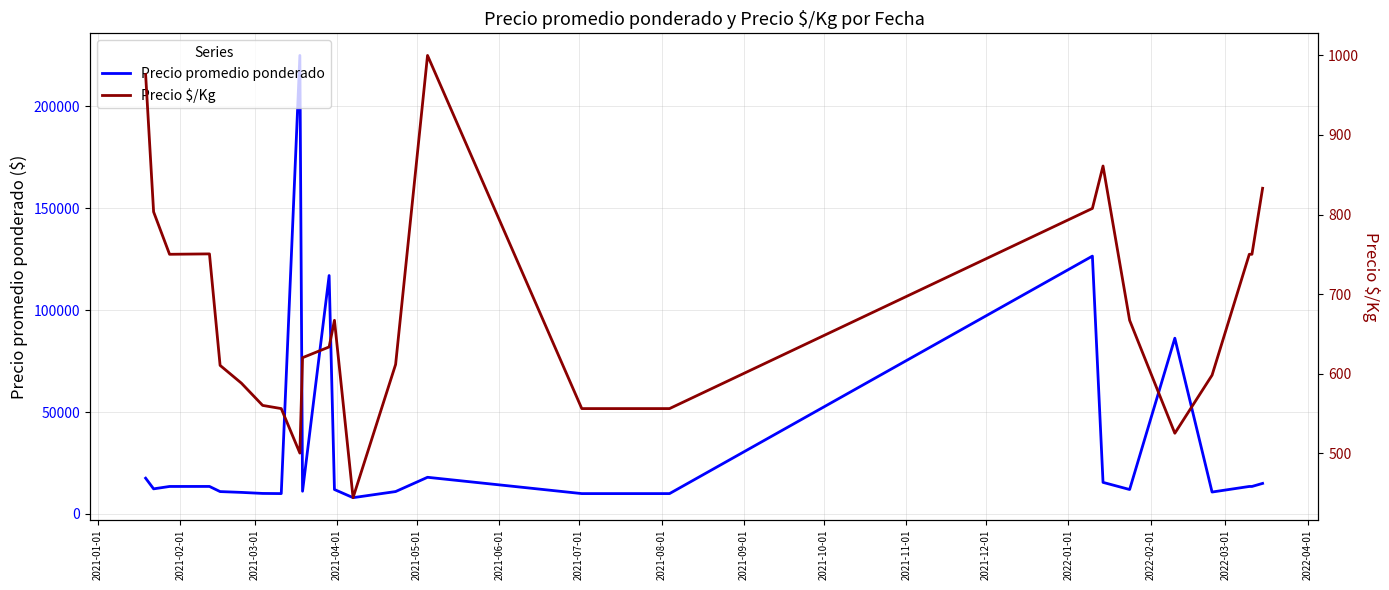

True or false: Precio promedio ponderado and Precio $/Kg cross at least once.

False